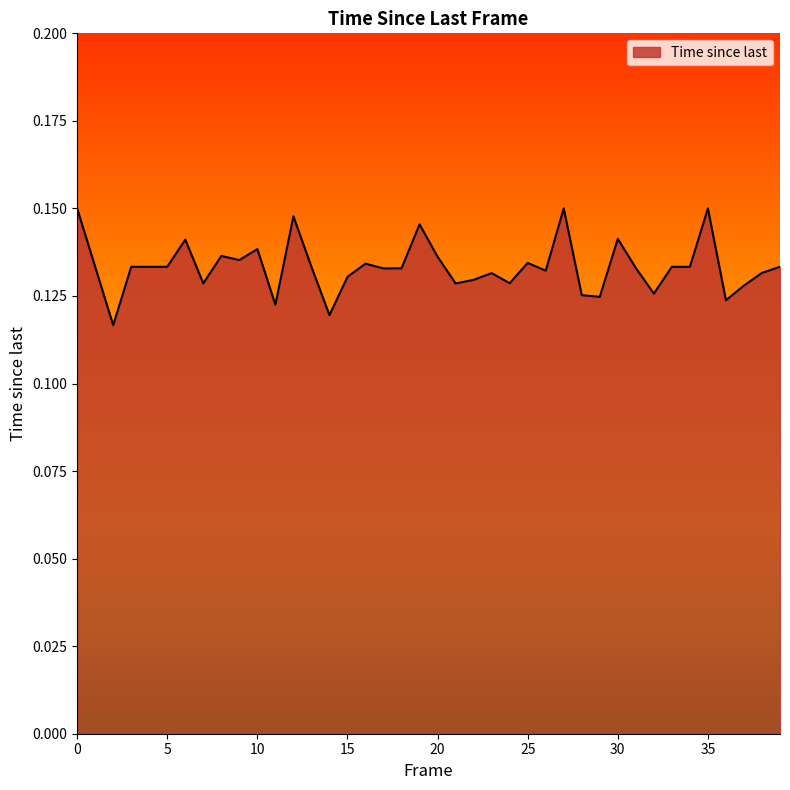

Does the chart display data point markers on the line(s)?

No